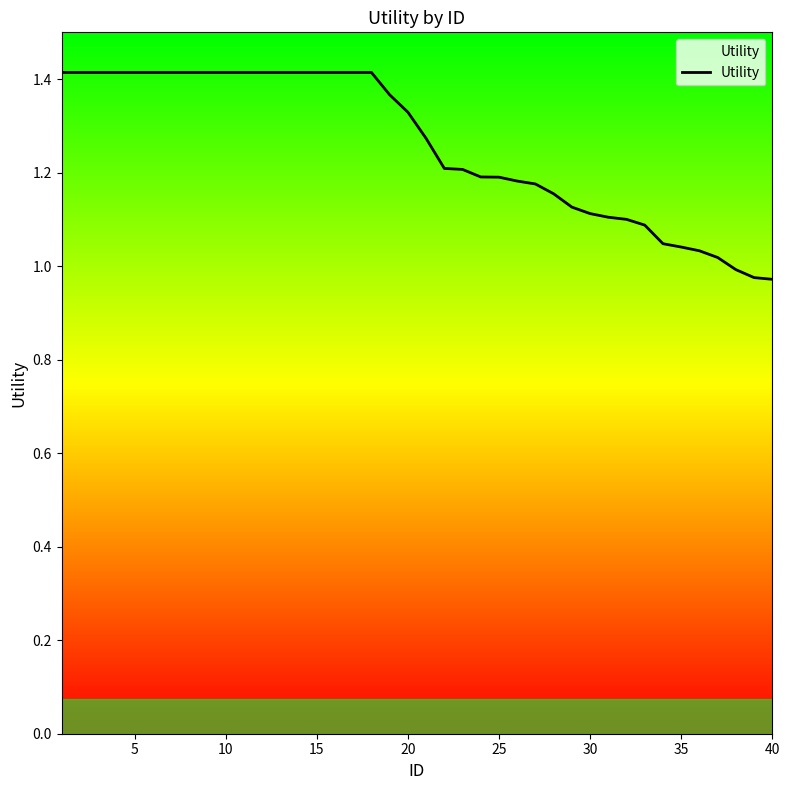

The chart shows a value of 1.8 at 32. True or false?

False